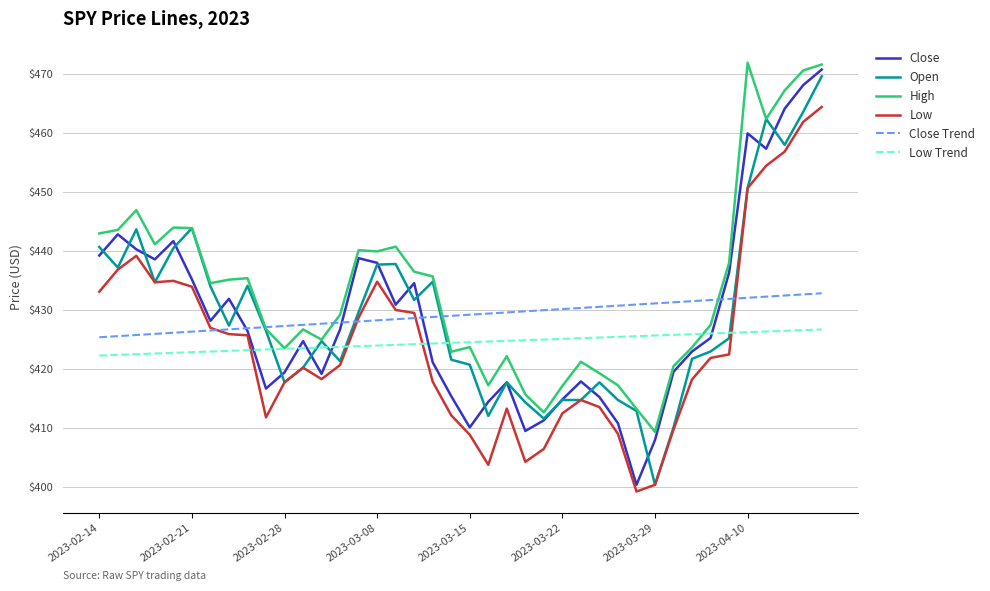

What is the minimum value for Close Trend?

425.3